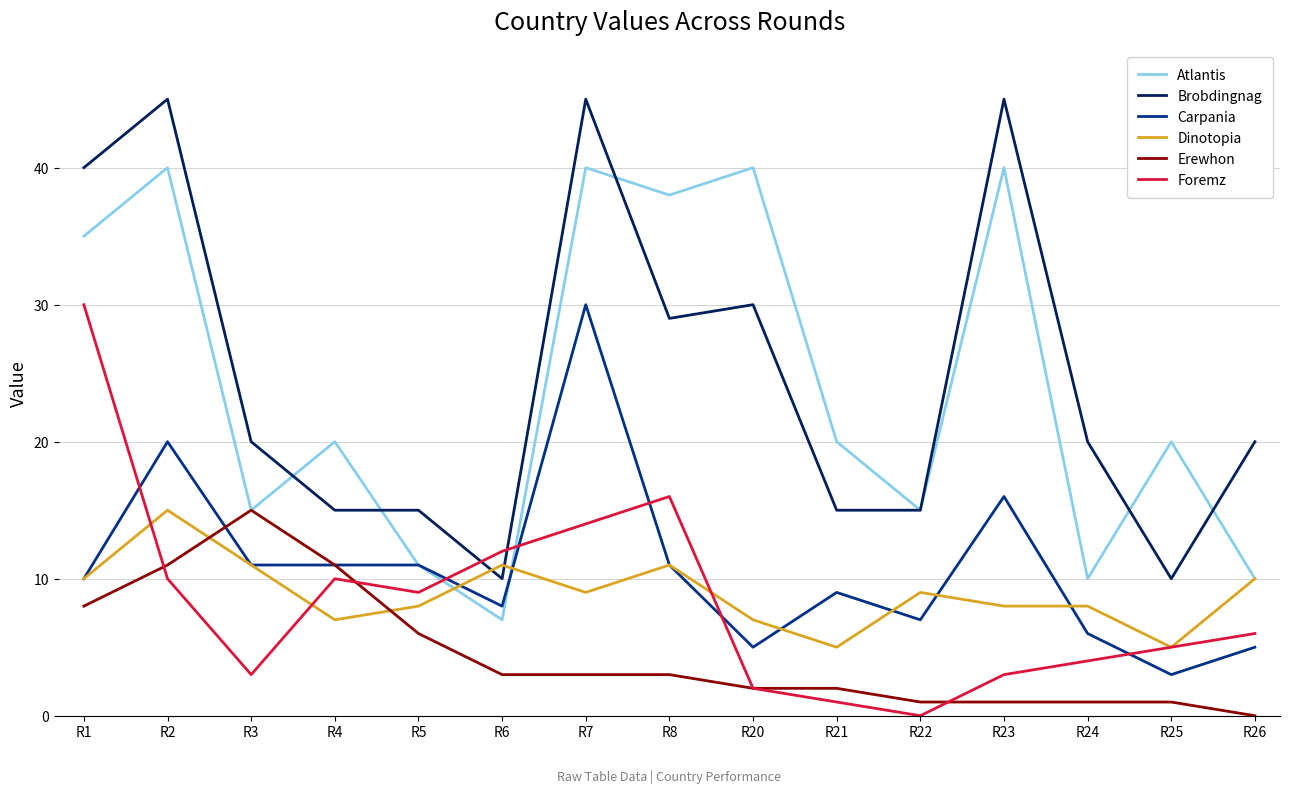

True or false: Brobdingnag and Carpania intersect in this chart.

False